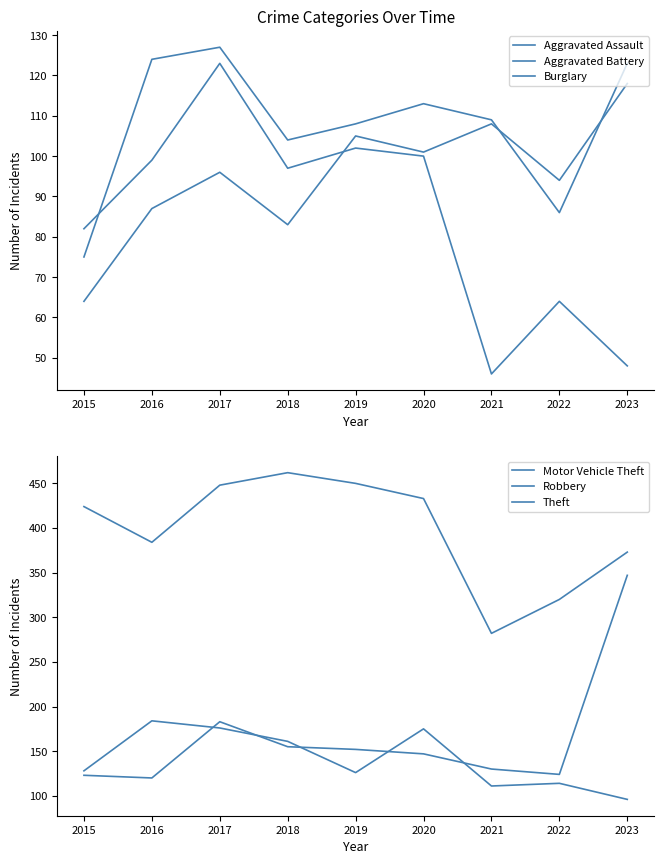

Where is the first local minimum for Burglary?

2018